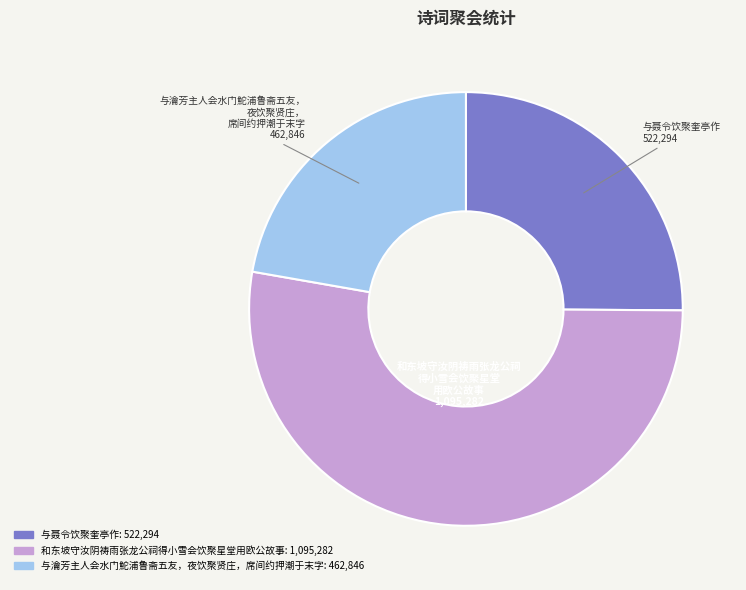

Which category has the smallest portion of the pie?

与瀹芳主人会水门鮀浦鲁斋五友，夜饮聚贤庄，席间约押潮于末字